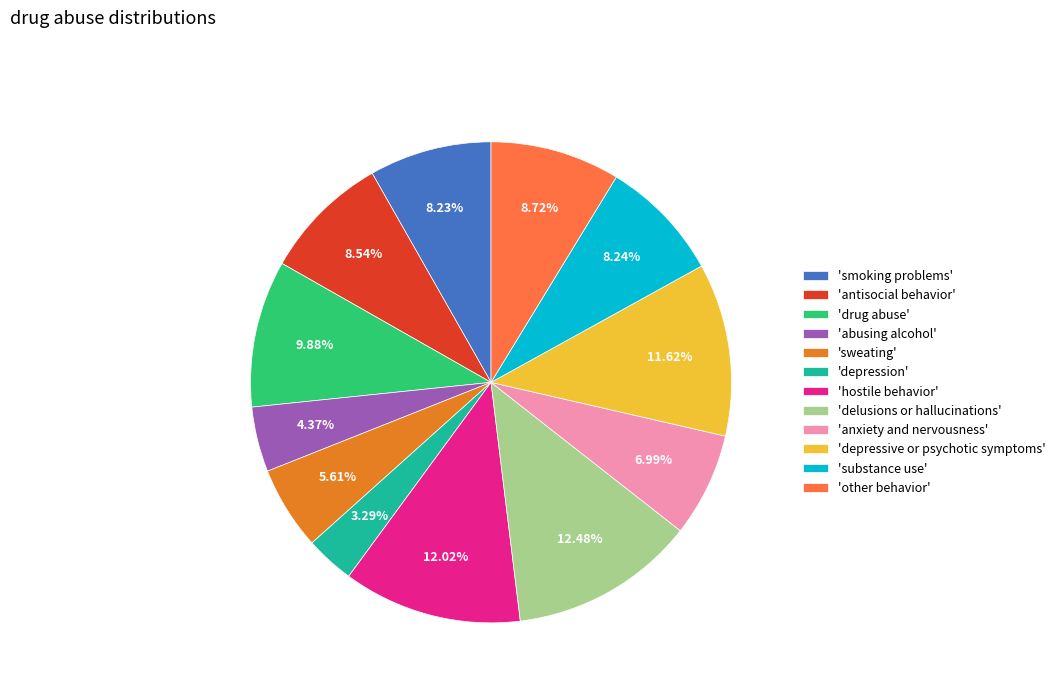

Do 'depression' and 'antisocial behavior' together represent more than half of the pie?

No